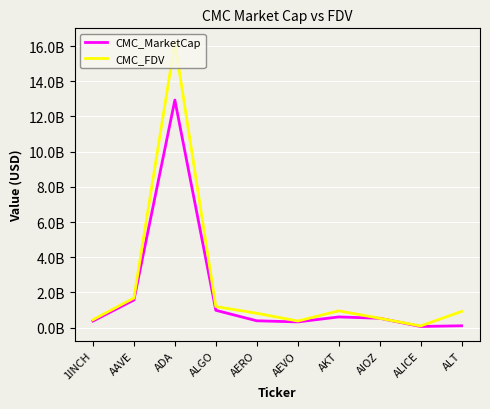

Reading left to right, what are all the values shown in this chart?

CMC_MarketCap: 372272185.1	1564372161.3	12929989091.3	982372950.6	384988935.7	321843691.7	604068144.2	528011095.9	62449958.8	100849743.7
CMC_FDV: 444854439.9	1680078837.4	16199984224.5	1194118153.2	813323478.0	371787564.5	950453193.3	528011095.9	91955373.2	916815851.3